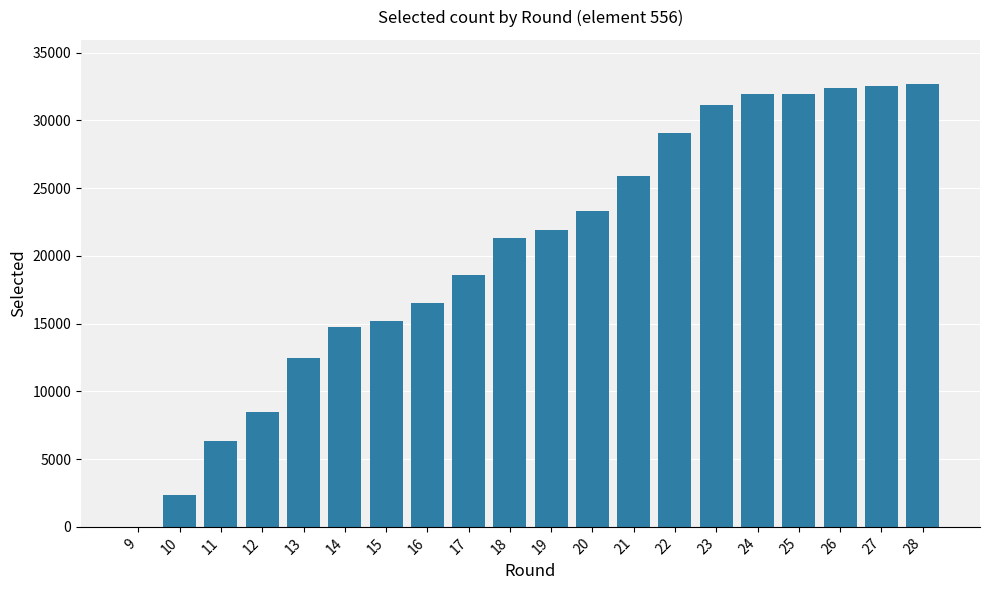

What is the sum of all values?

408909